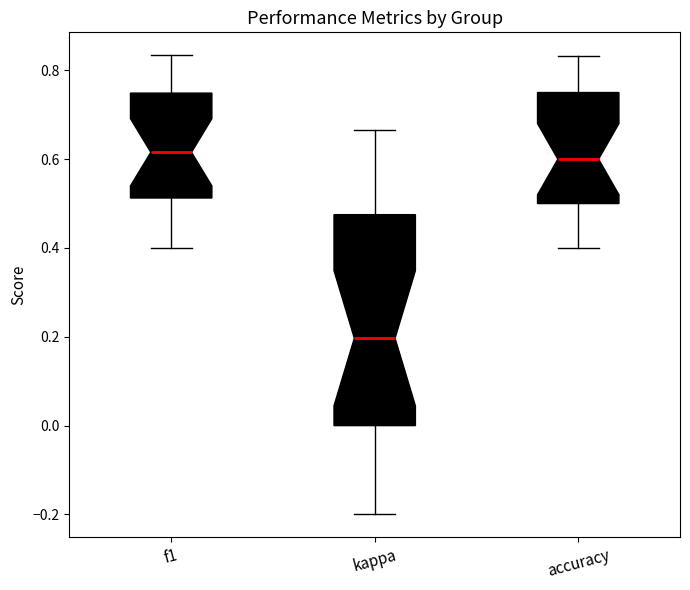

Which box's median line is the lowest?

kappa